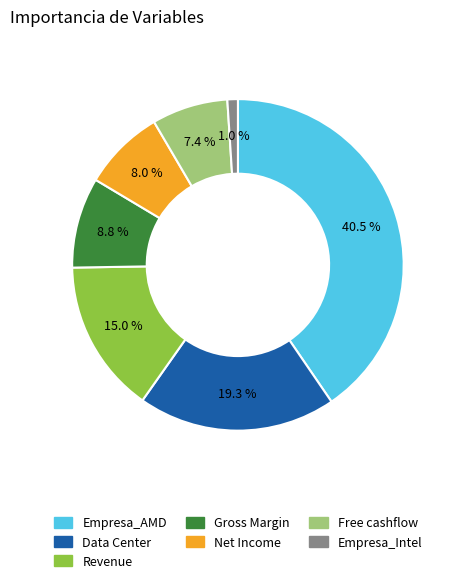

To the nearest percent, what is the average slice percentage?

14%